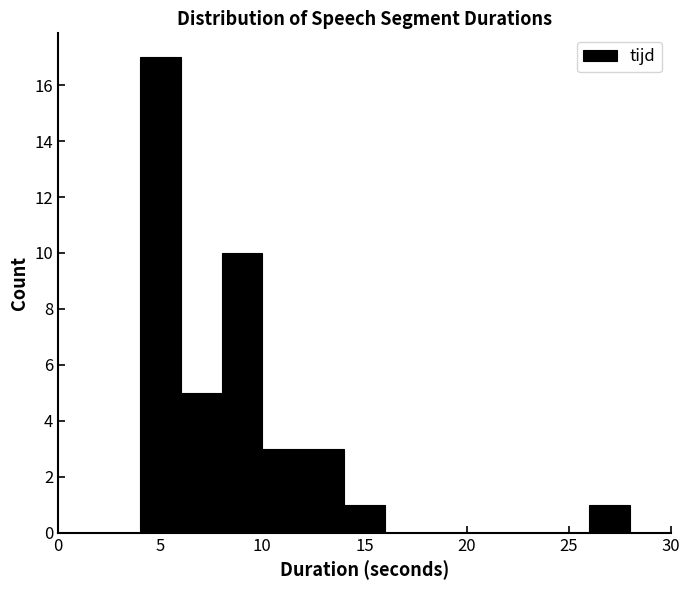

How tall is the bar that spans 14 to 16 on the x-axis? The values are not printed on the chart, so give them approximately, as read against the axis.

1